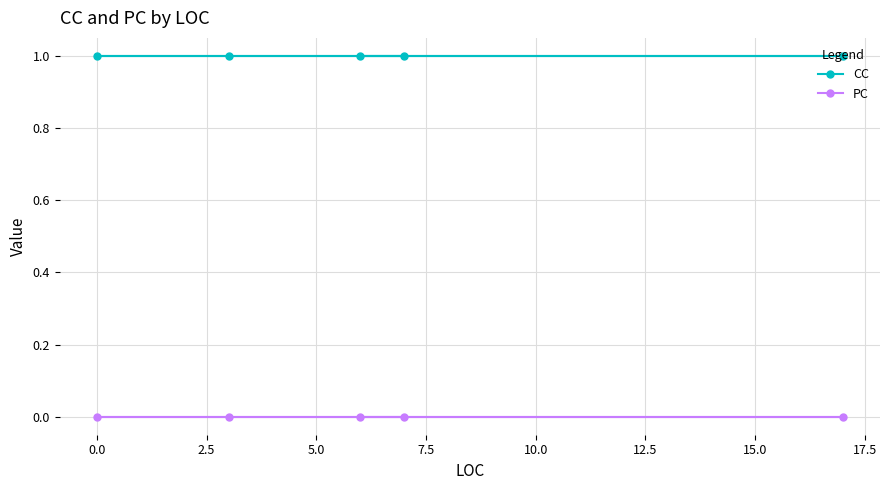

Does the chart have visible grid lines?

Yes